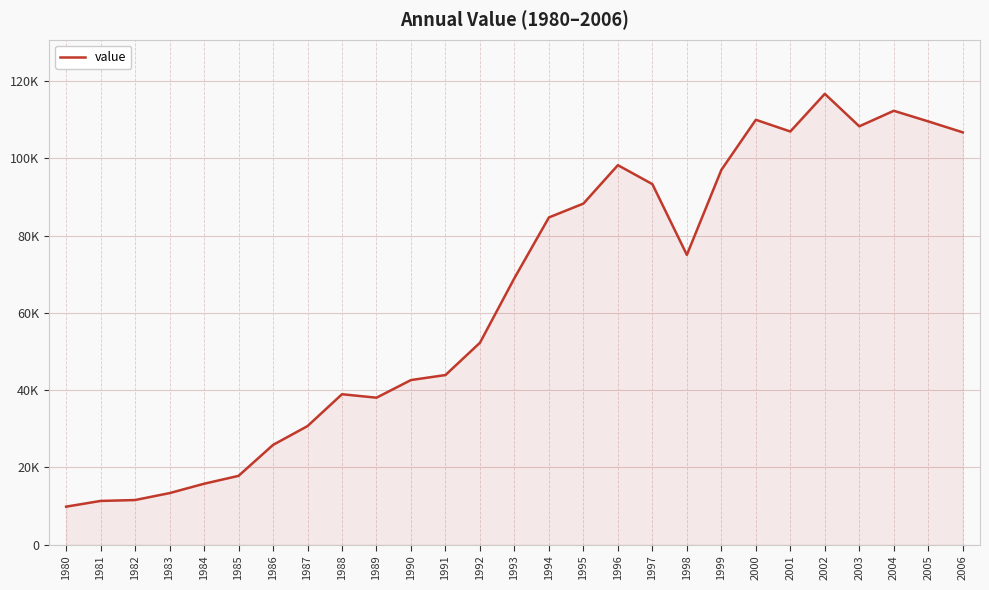

True or false: there are more than 1 points higher than both neighbors.

True